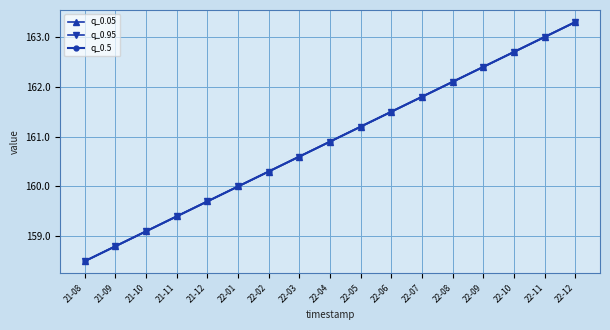

Does the chart have visible grid lines?

Yes